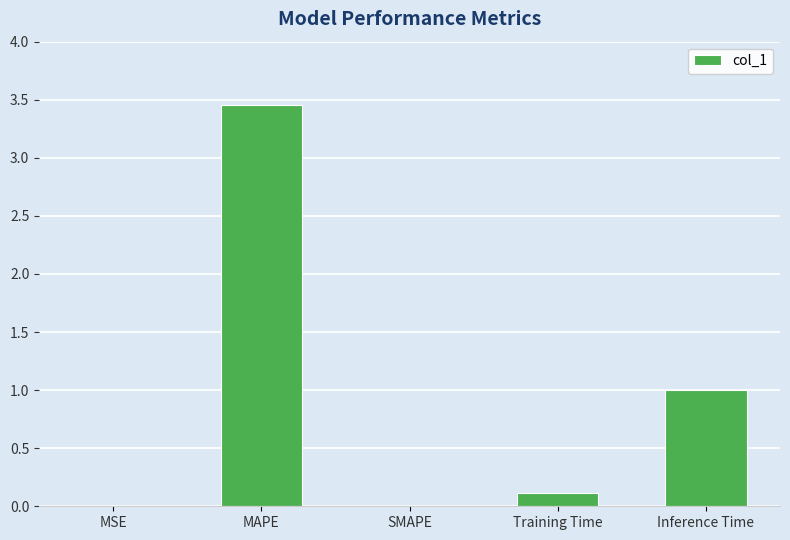

Is it true that the value at Inference Time is 1.0?

True